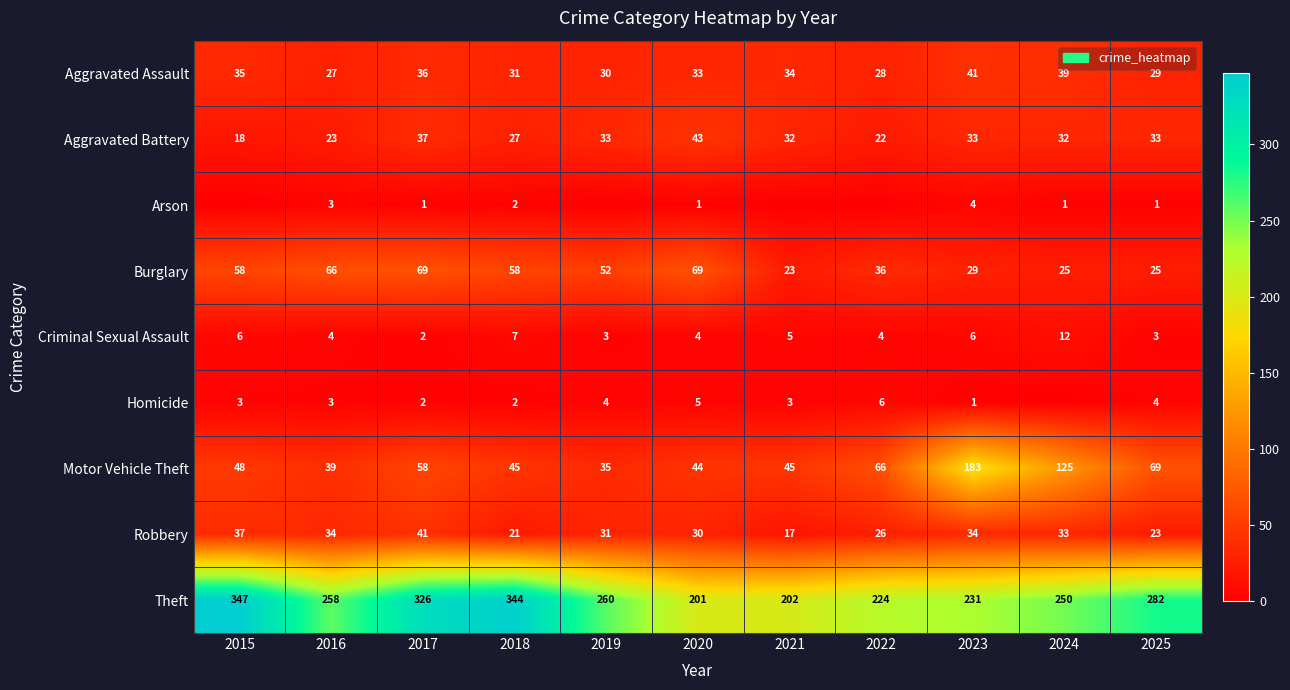

What is the minimum value for Theft?

201